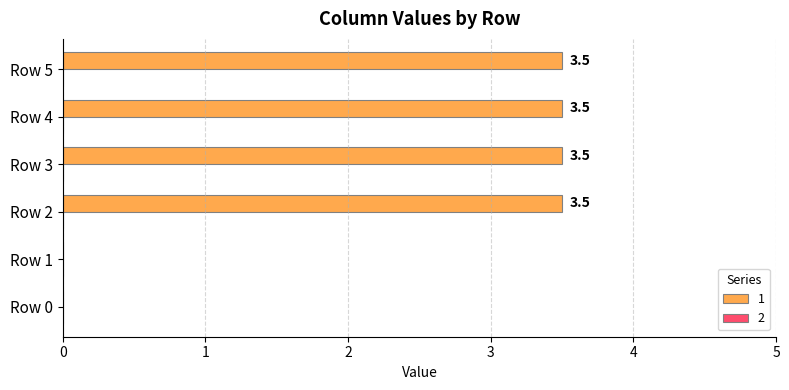

Read the value at Row 5.

3.5